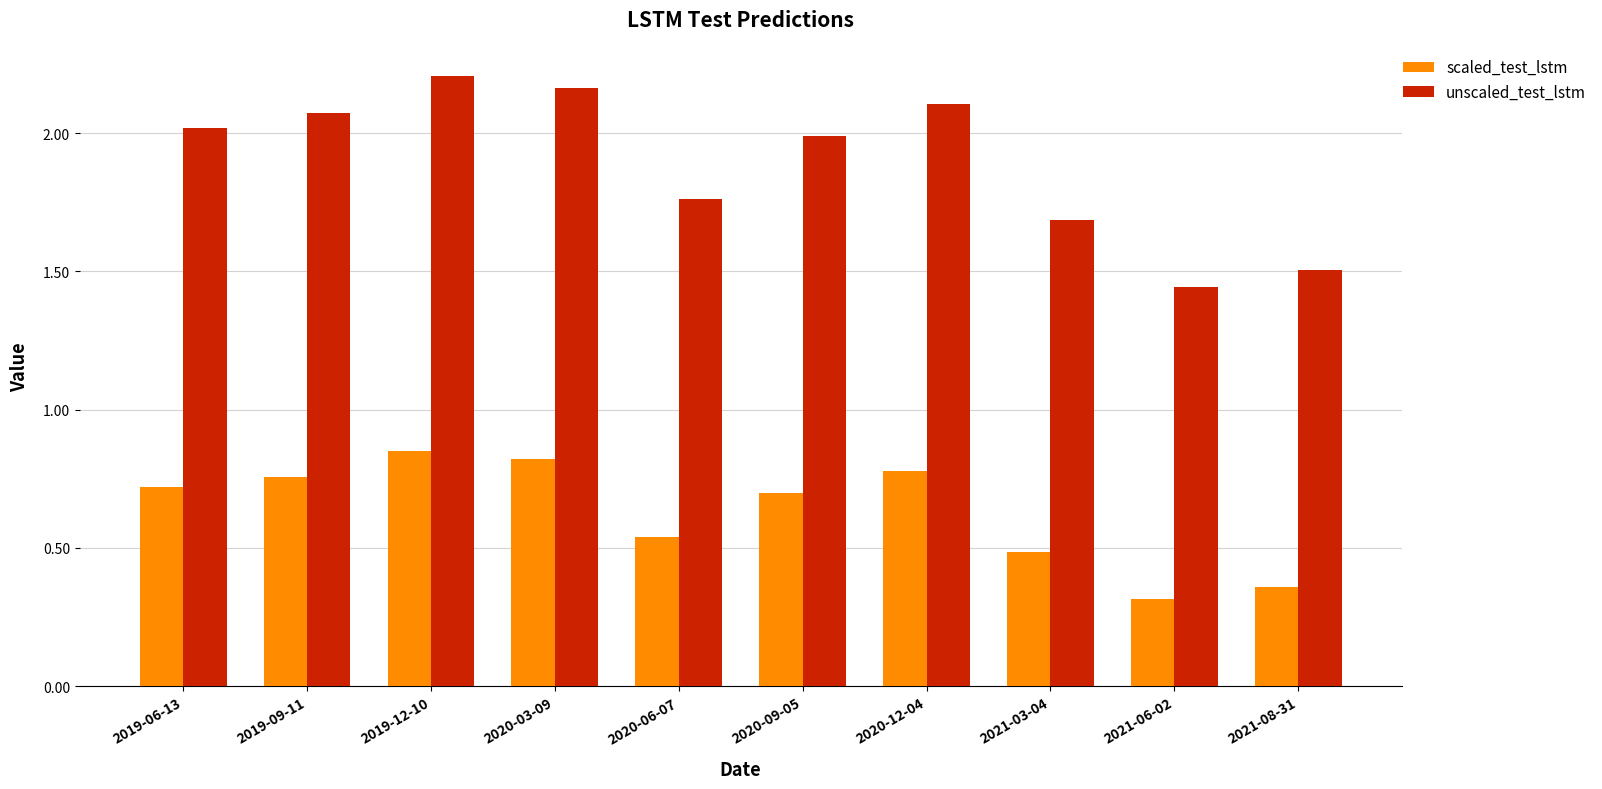

Between 2019-06-13 and 2021-06-02, which series saw the biggest shift?

unscaled_test_lstm